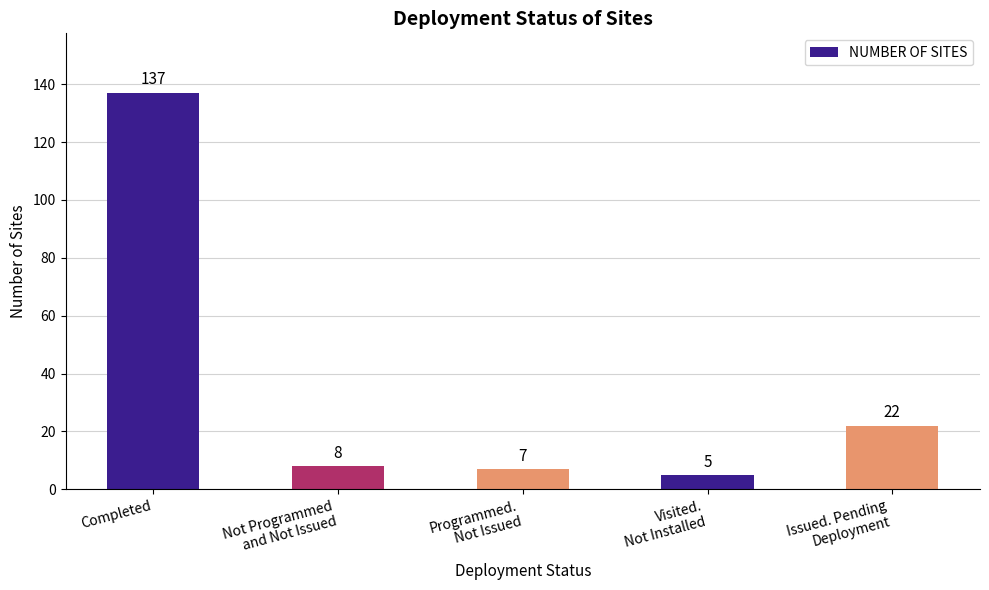

What is the change in value from Visited.
Not Installed to Issued. Pending
Deployment?

+17